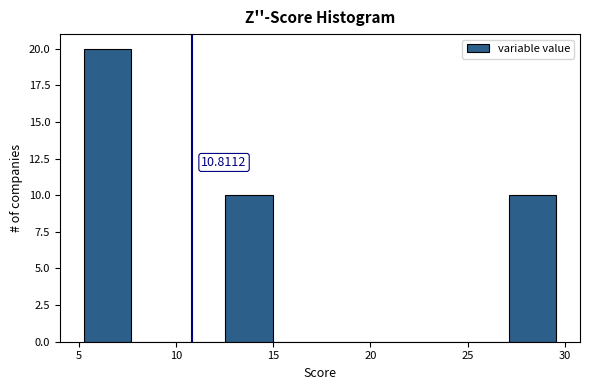

Which range on the x-axis has the tallest bar?

5.5 to 7.5